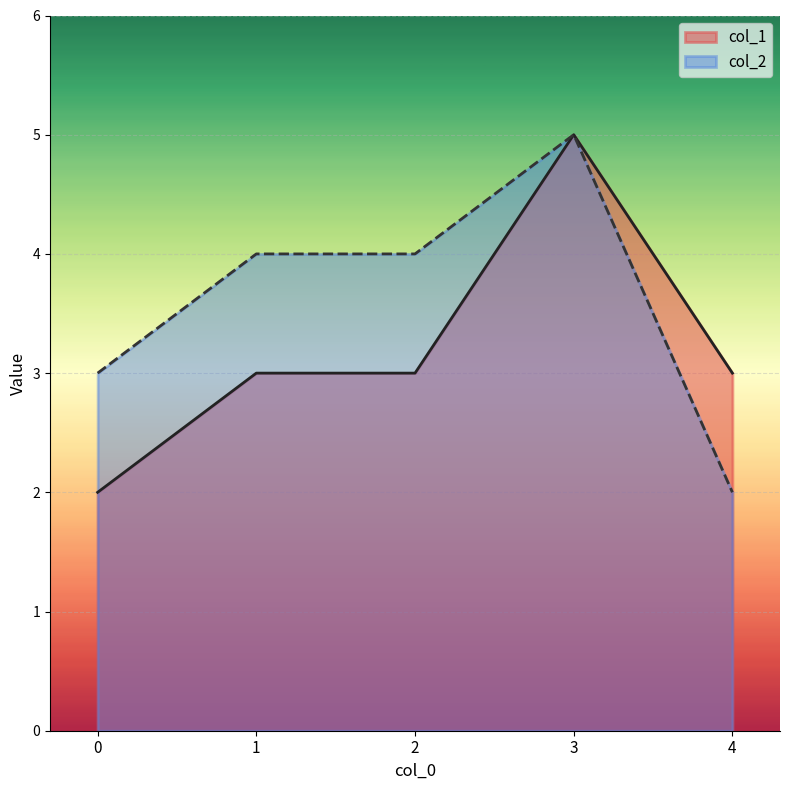

At which label is col_1 closest to 3?

1